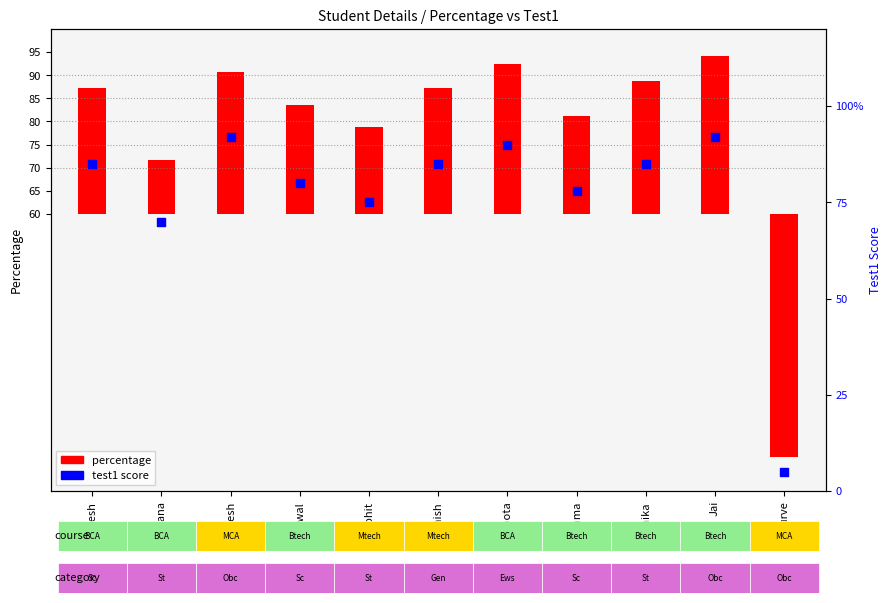

What are all the series names shown in the legend?

percentage, test1 score